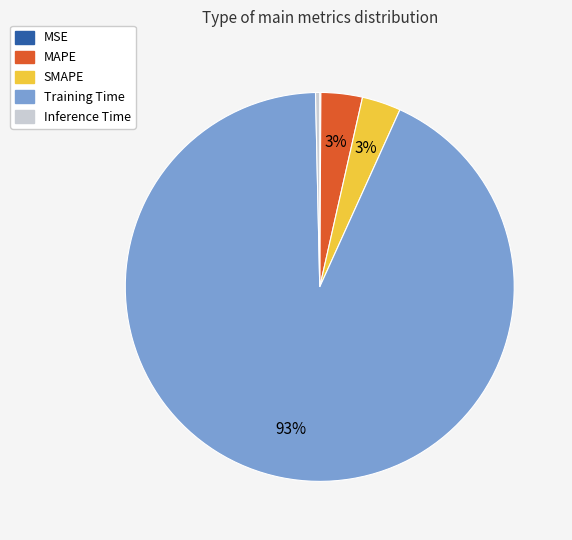

Is it true that Training Time is 99% of the pie?

False